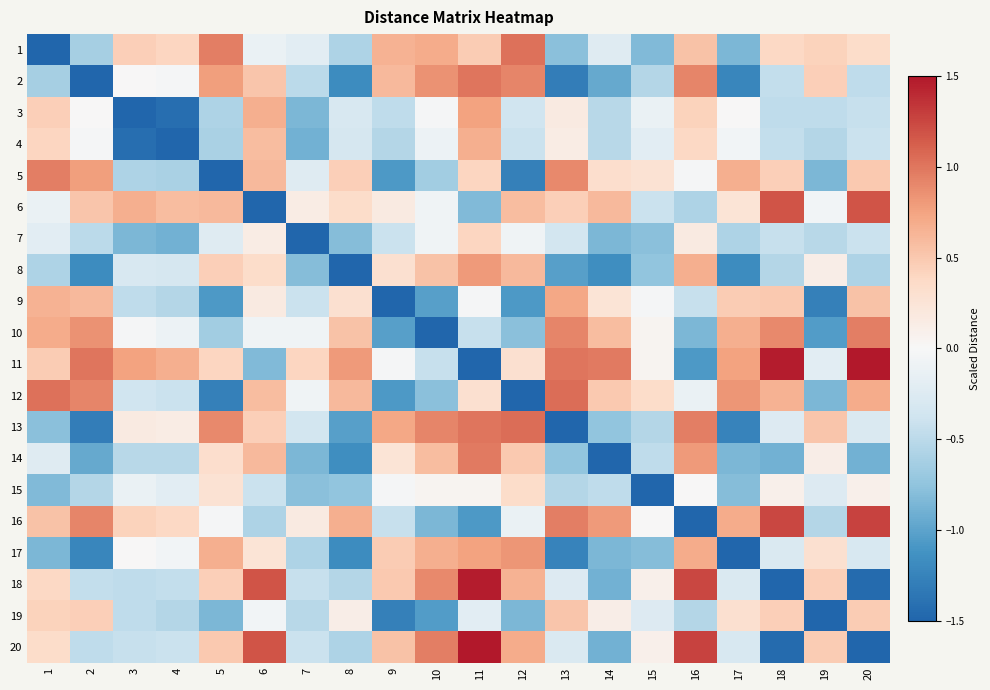

Rank the series by their maximum value, from highest to lowest.

11, 20, 18, 16, 6, 12, 13, 1, 2, 14, 5, 10, 17, 8, 3, 9, 4, 19, 7, 15